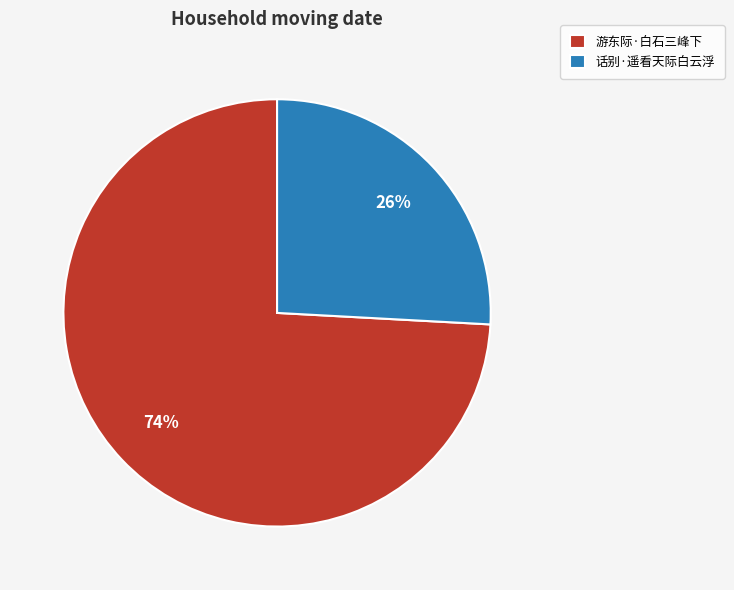

What percentage is the 游东际·白石三峰下 slice, to the nearest percent?

74%